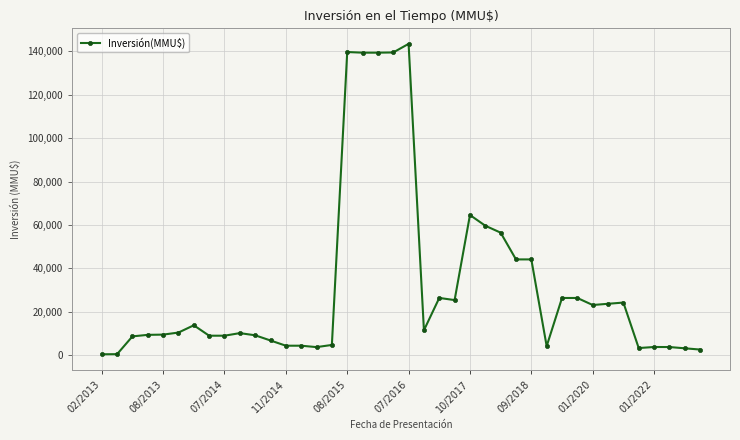

What is the value of the 6th point from the left?

10410.0